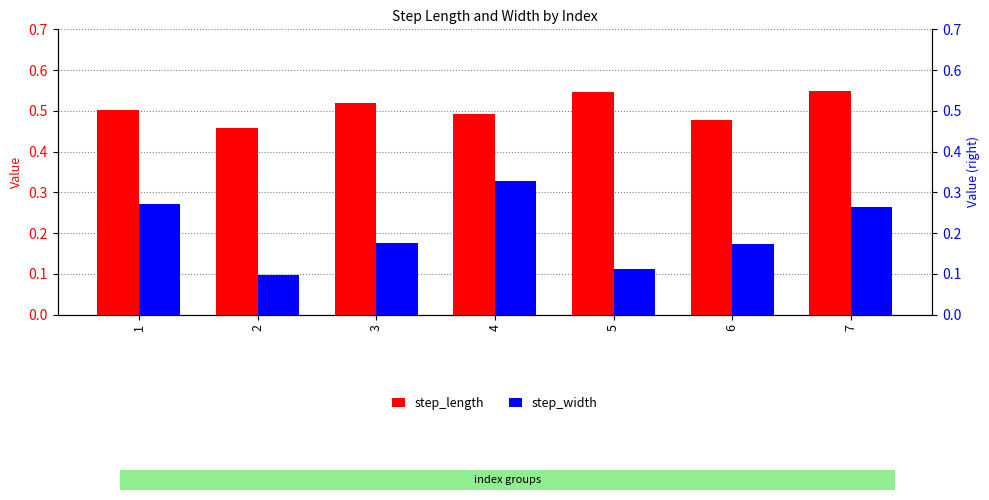

Which label corresponds to the largest value in the chart?

7